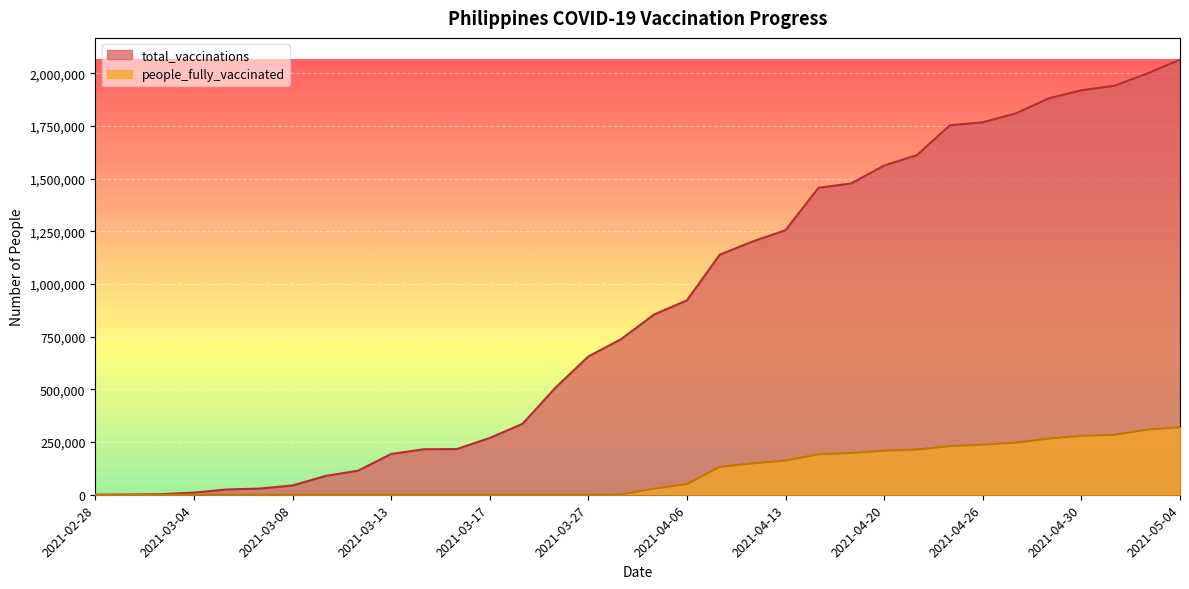

Count the number of categories in the chart.

34